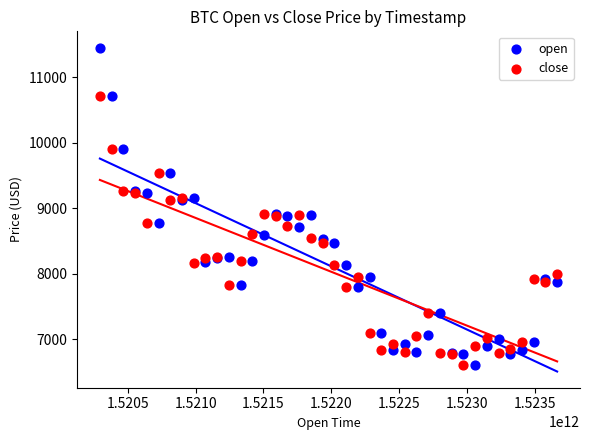

Which series has the widest spread of Y values?

open